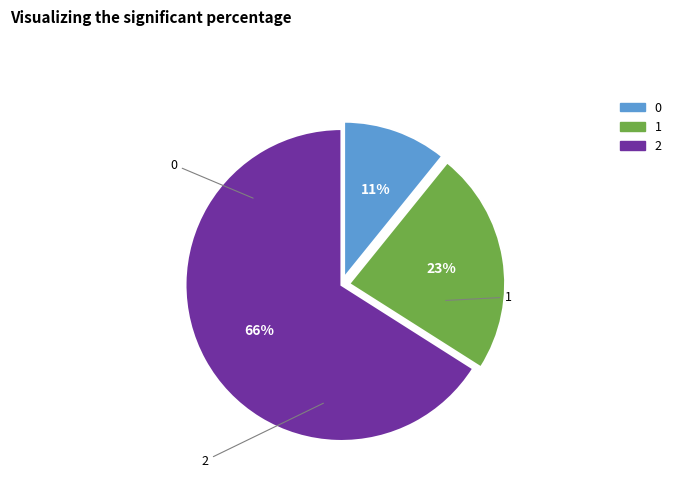

To the nearest percent, what percentage of the pie is 1?

23%